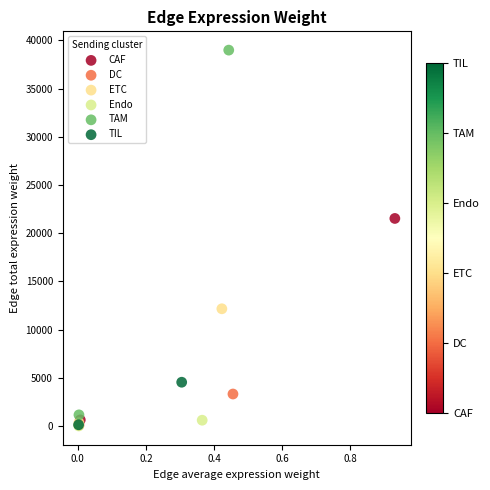

What are all the series names shown in the legend?

CAF, DC, ETC, Endo, TAM, TIL